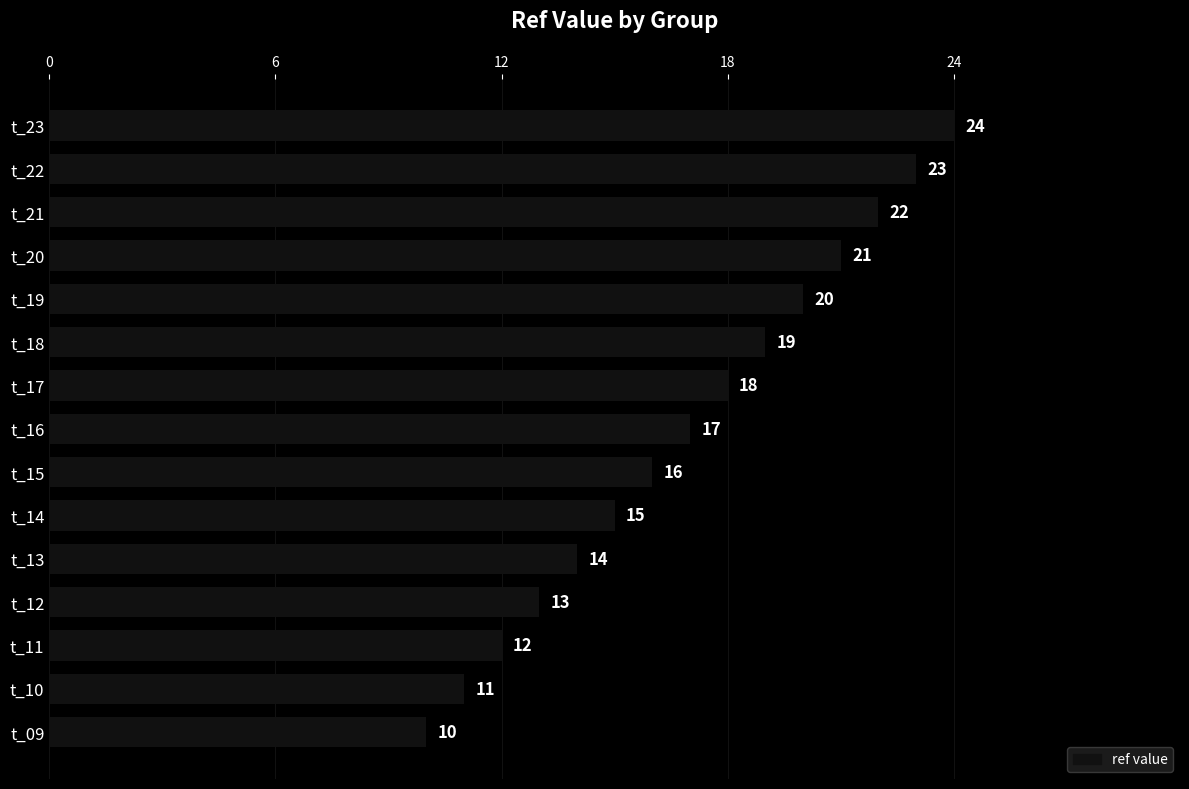

Reading top to bottom, list all the values displayed in this chart.

t_23=24	t_22=23	t_21=22	t_20=21	t_19=20	t_18=19	t_17=18	t_16=17	t_15=16	t_14=15	t_13=14	t_12=13	t_11=12	t_10=11	t_09=10